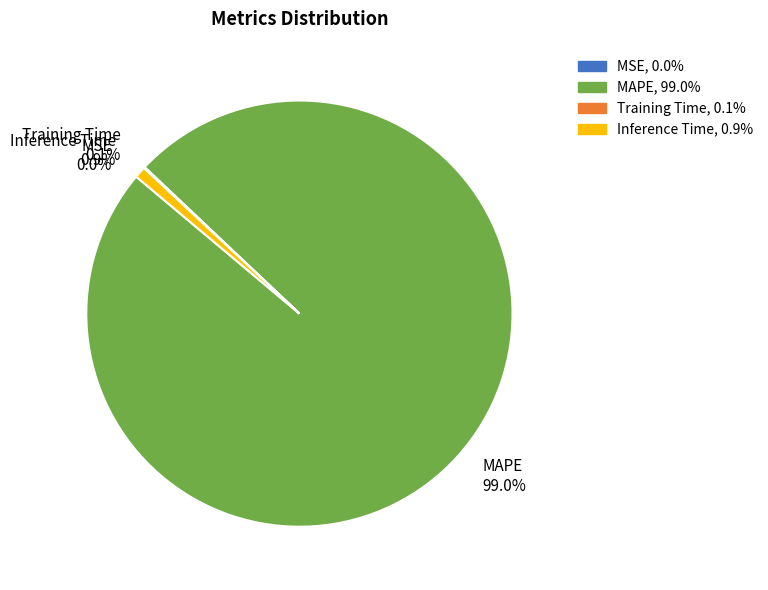

To the nearest percent, what is the difference between the largest and smallest slice percentages?

99%